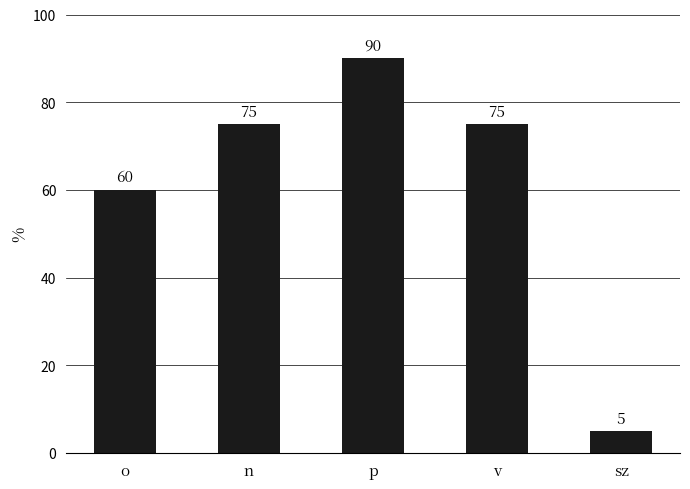

Which category has the highest value across all series?

p